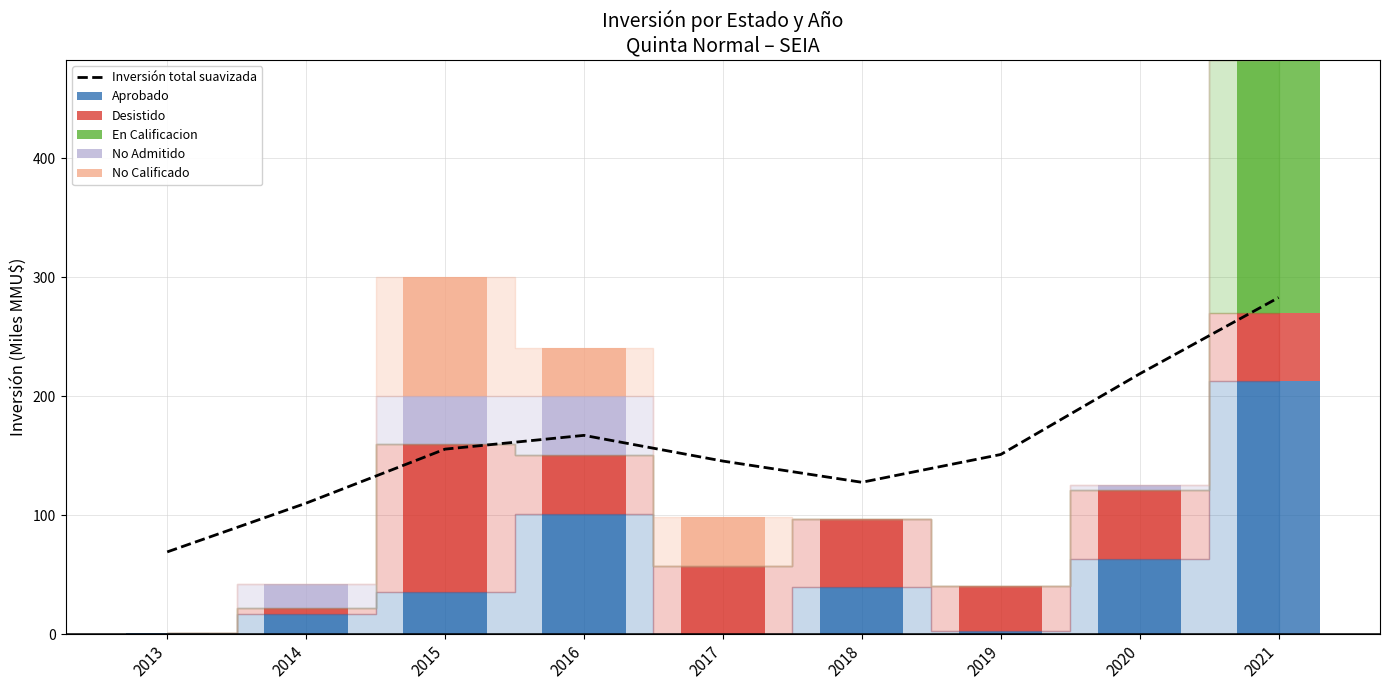

What is the total value across all series at 2017?

243.7